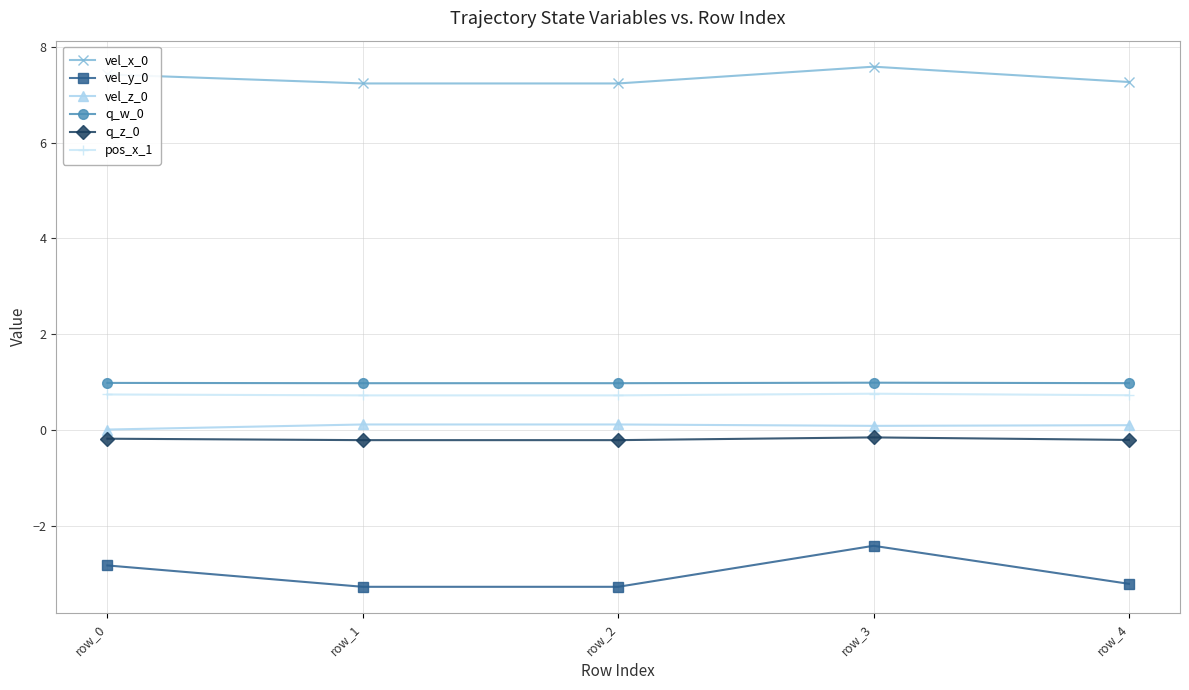

What is the highest value of the q_w_0 series?

1.0